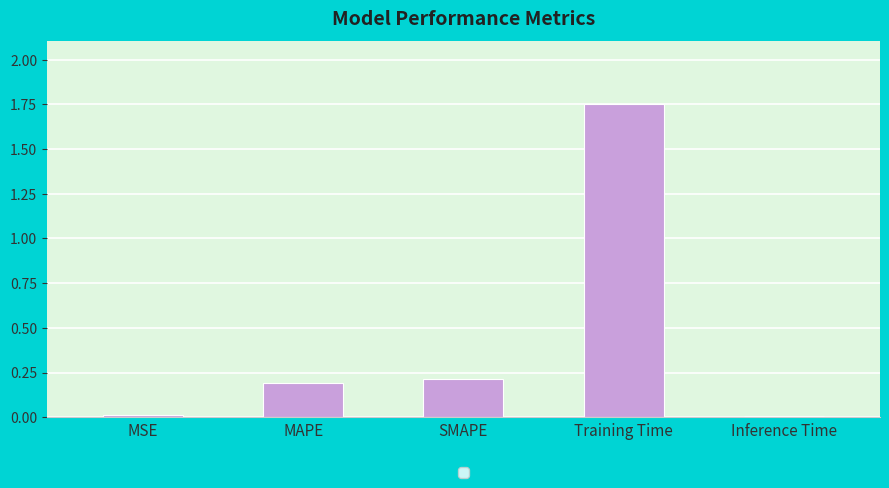

True or false: the data shows 0.2 at SMAPE.

True